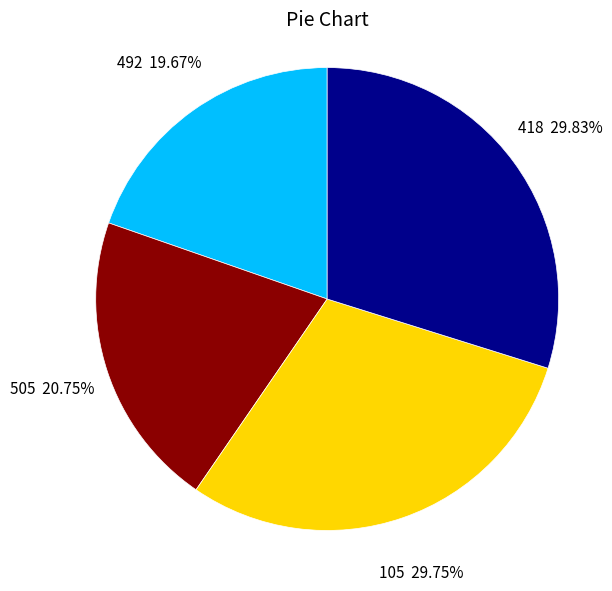

How many segments does this pie chart have?

4